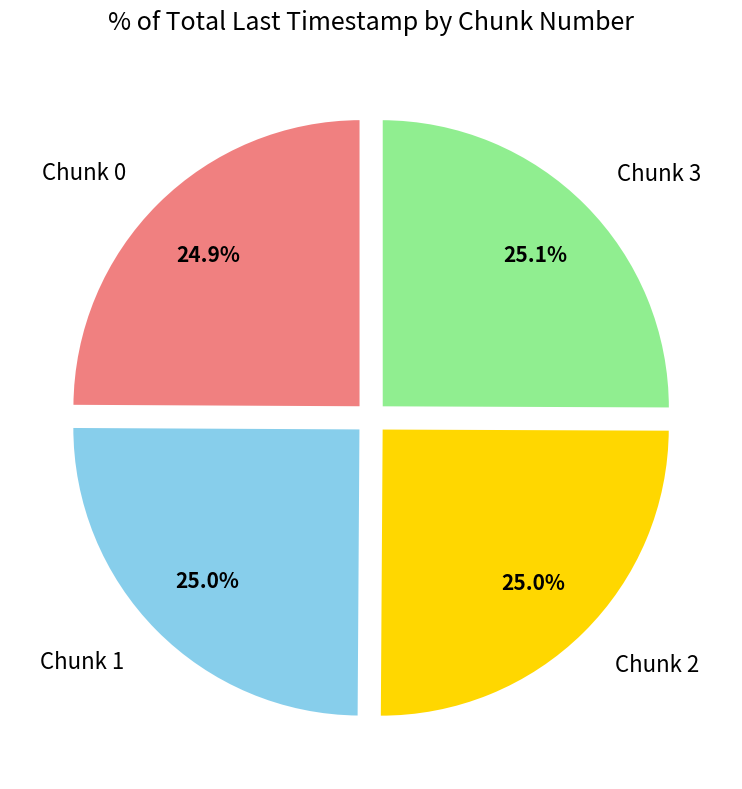

True or false: Chunk 0 accounts for 34% of the total.

False